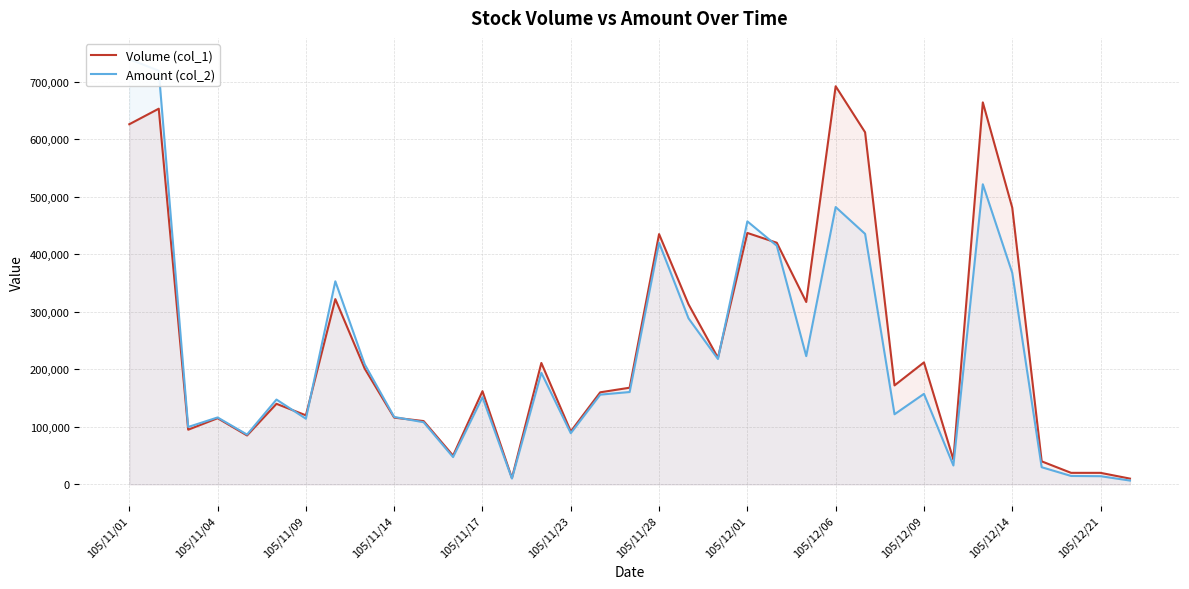

The value of Volume (col_1) at 105/11/09 is 78141. True or false?

False